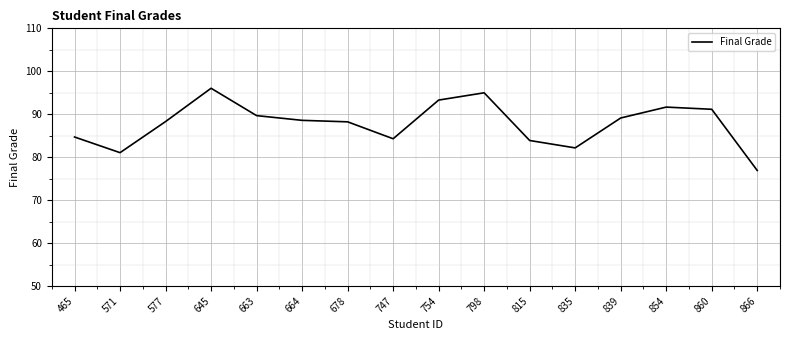

Where is the first local maximum?

645